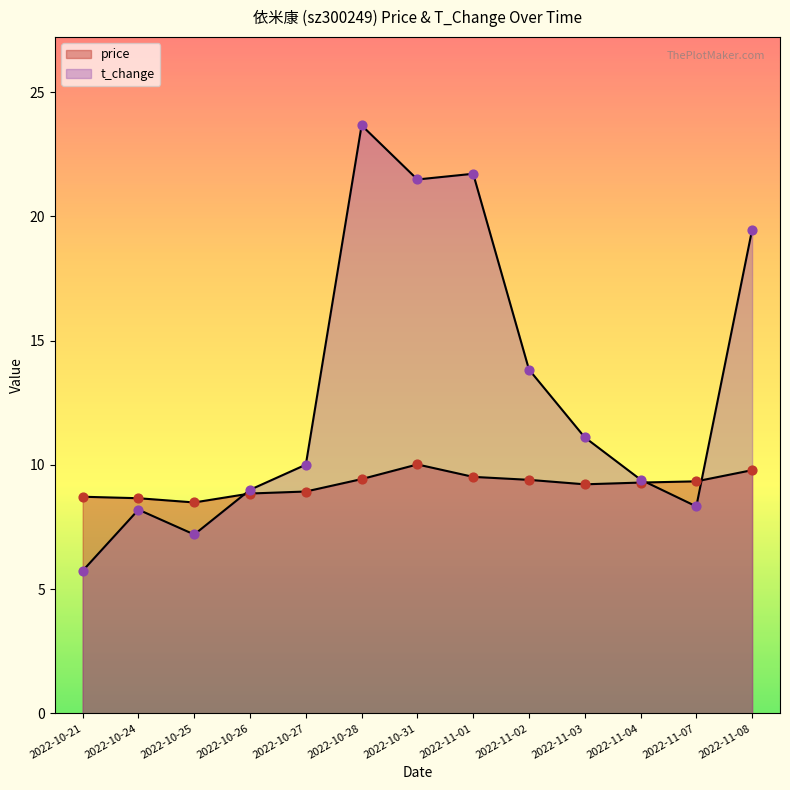

At how many categories does at least one series exceed 19?

4